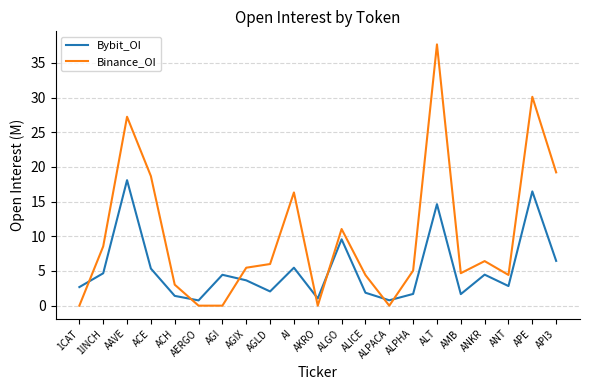

What is the difference between the Binance_OI values at AAVE and ALGO?

16.2